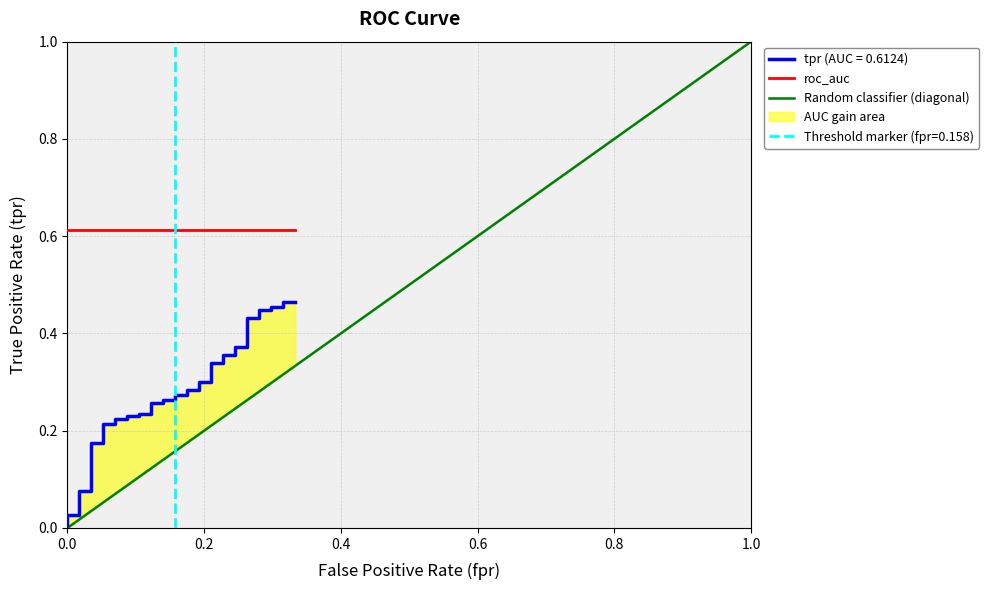

The value of Random classifier (diagonal) at 1.0 is 1.0. True or false?

True